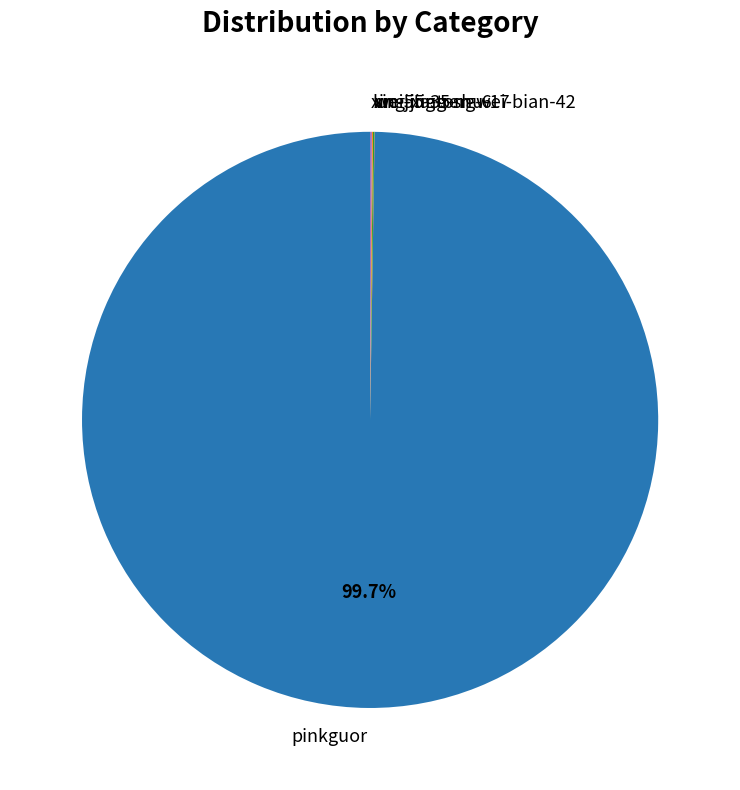

Which slice is the largest?

pinkguor